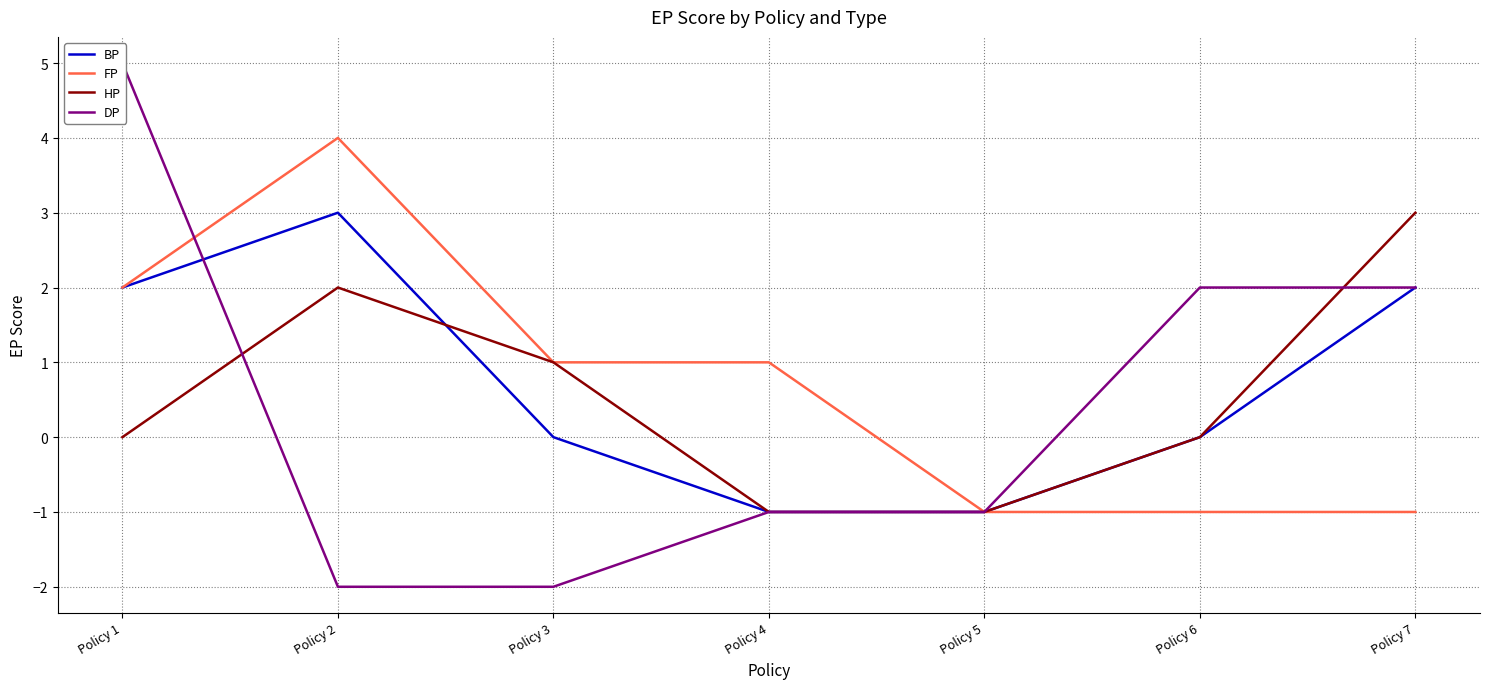

How many data points in DP are less than -1?

2